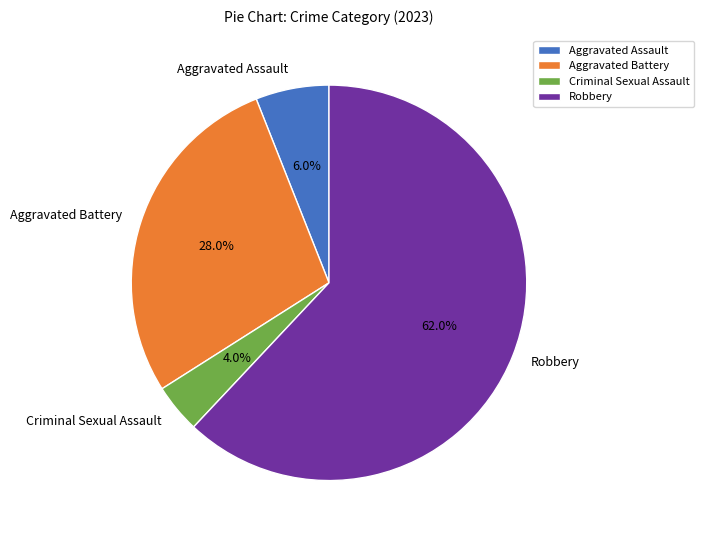

Count the number of slices in the pie.

4